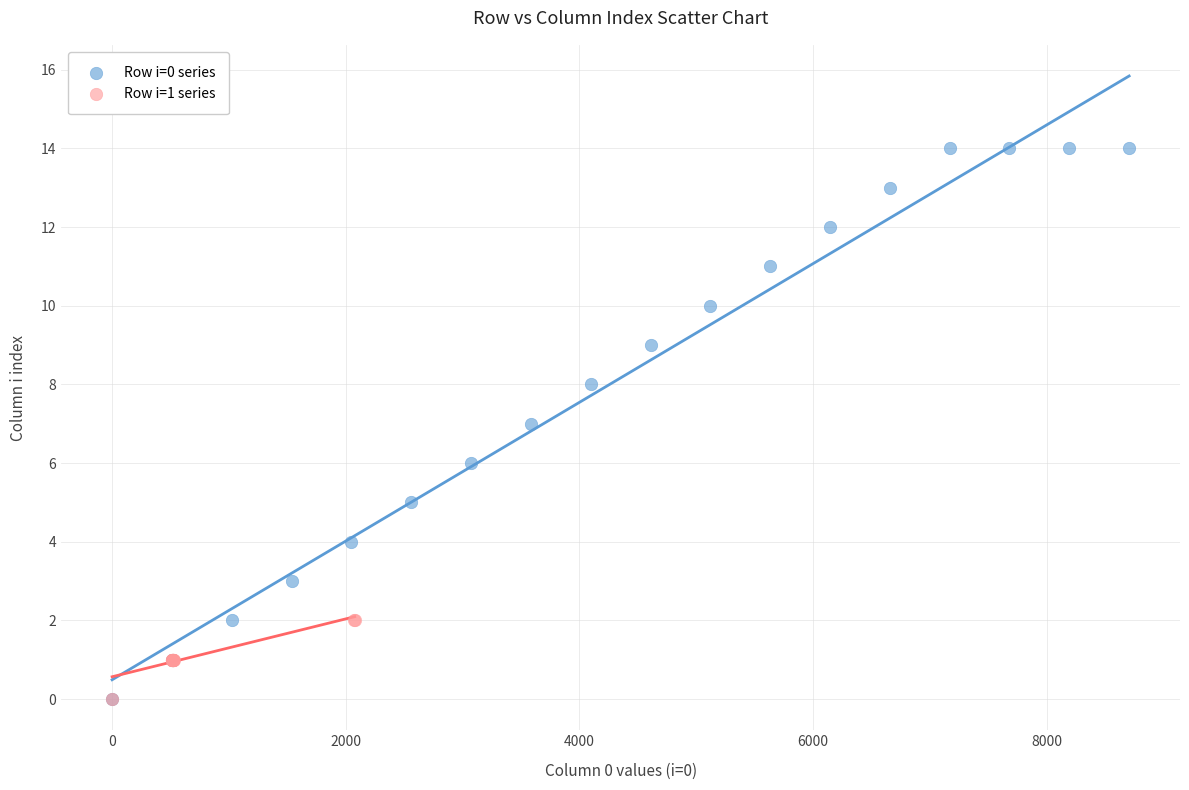

Which series has the widest spread of Y values?

Row i=0 series